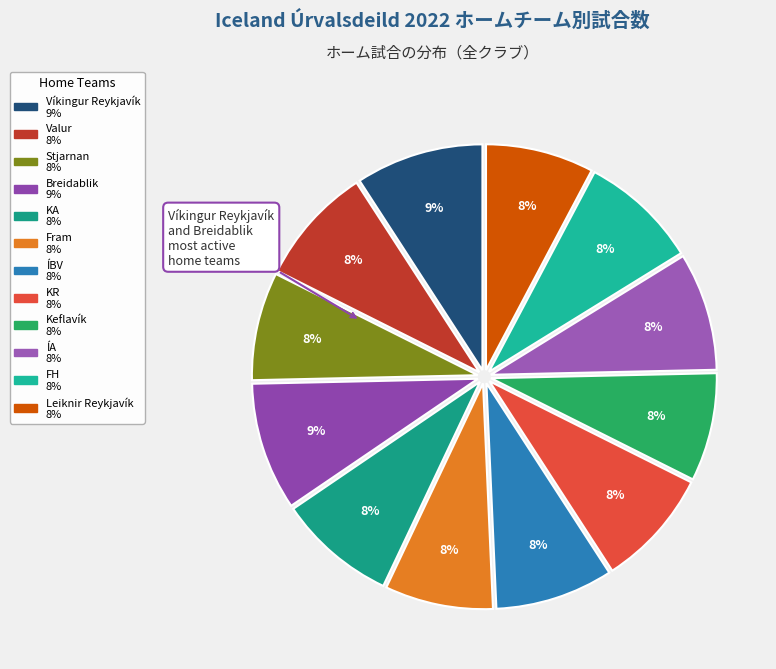

How many slices are in this pie chart?

12